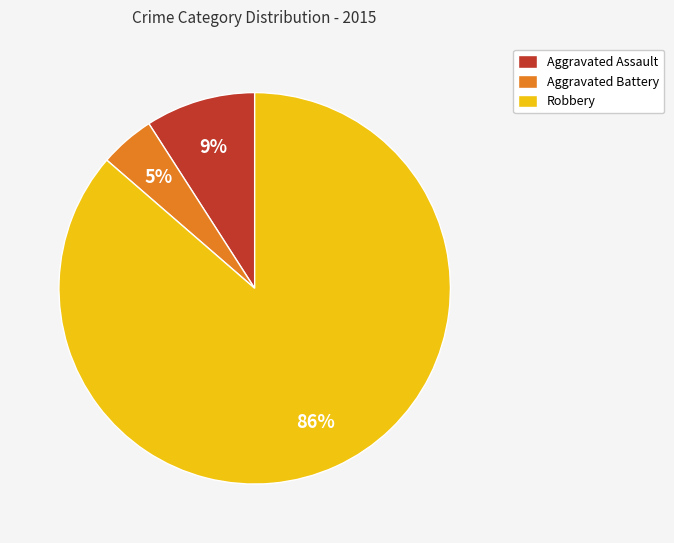

What percentage is the Robbery slice, to the nearest percent?

86%